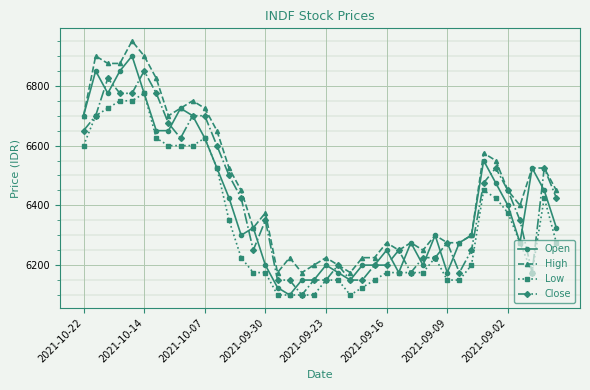

What are all the series names shown in the legend?

Open, High, Low, Close